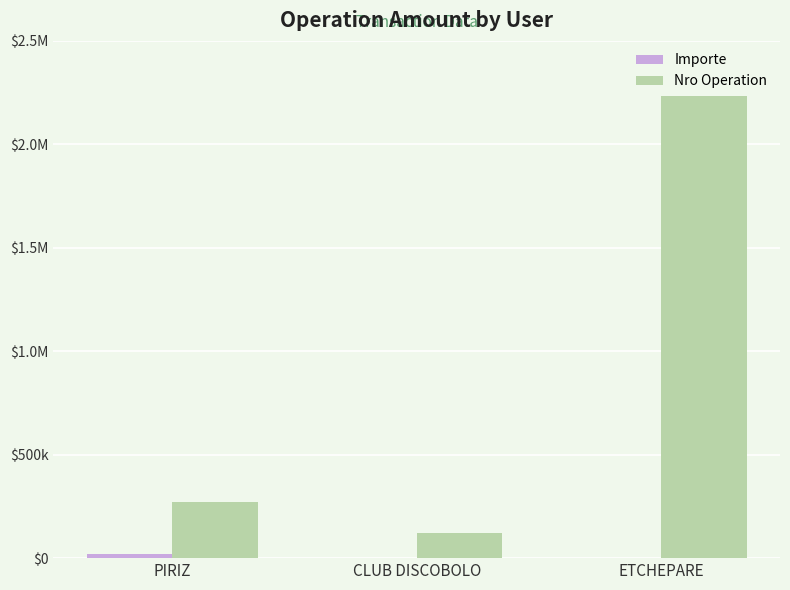

How many data points does each series have?

3